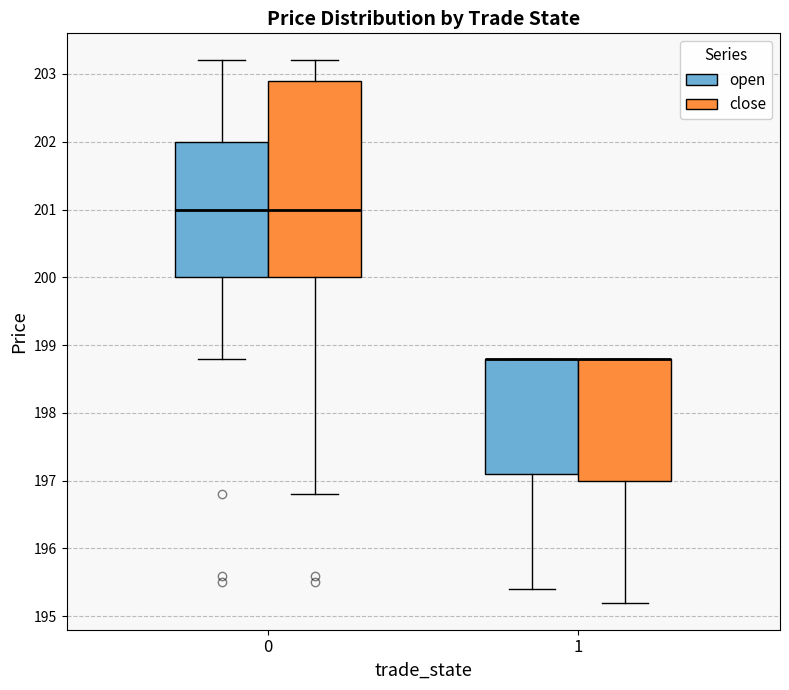

Comparing the boxes themselves (not the whiskers), which one is the tallest?

0 (close)